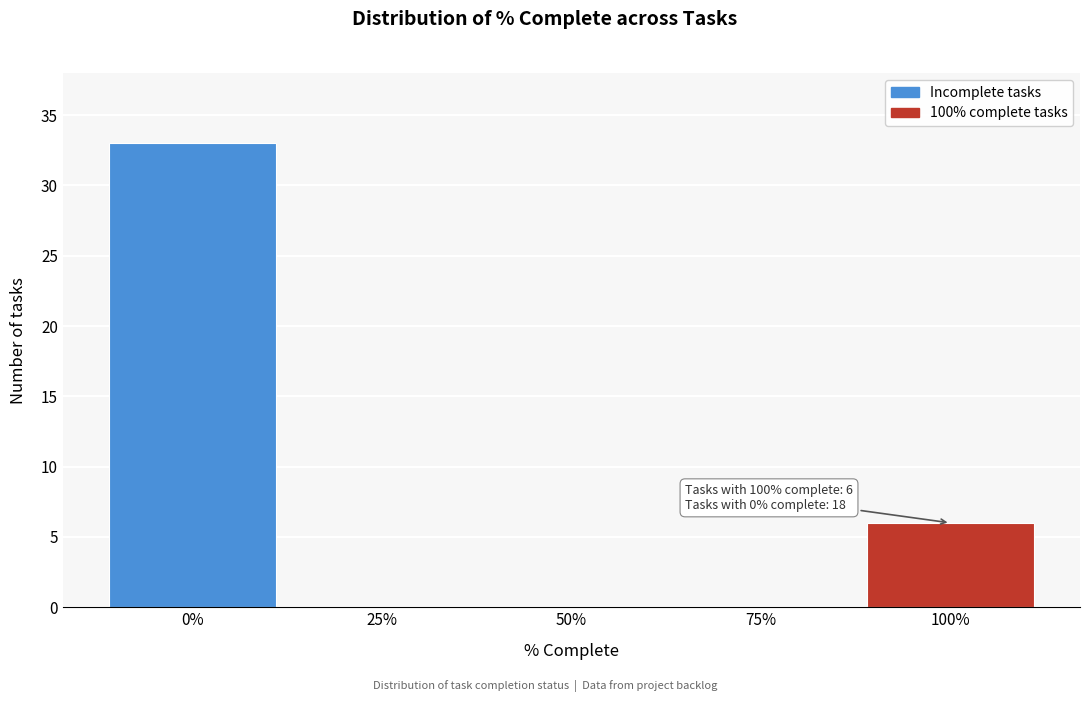

Reading left to right, extract all data points from this chart.

0%=33	25%=0	50%=0	75%=0	100%=6